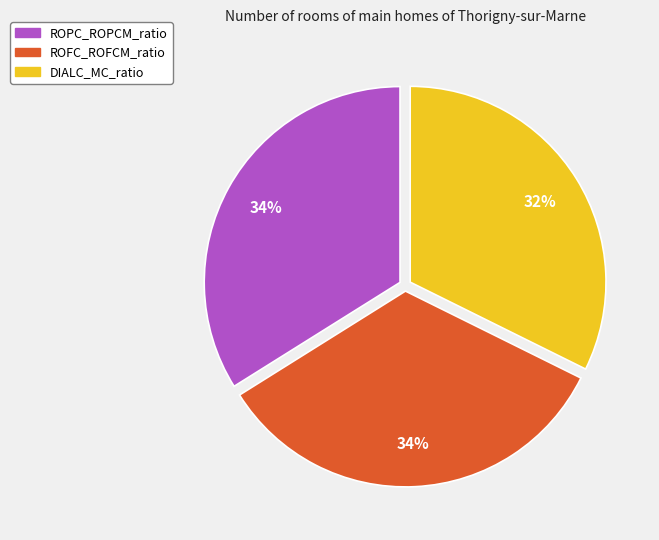

To the nearest percent, what percentage of the pie is ROFC_ROFCM_ratio?

34%